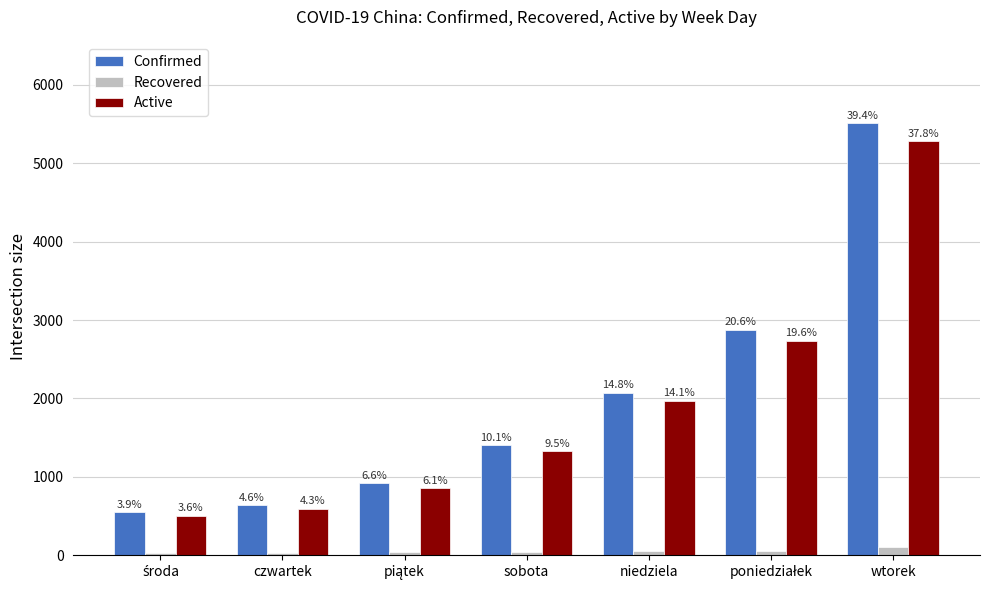

What position from the left is piątek?

3